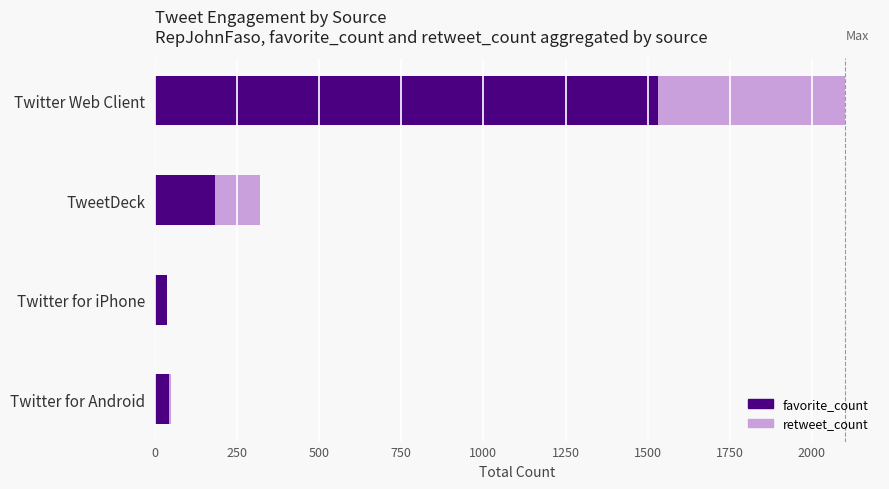

Count the number of data series in this chart.

2